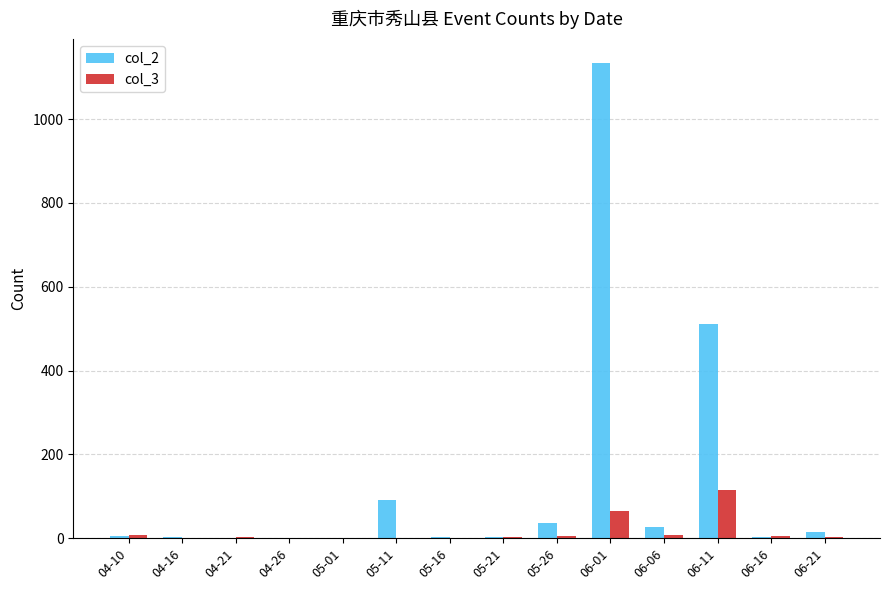

Which label corresponds to the largest value in the chart?

06-01